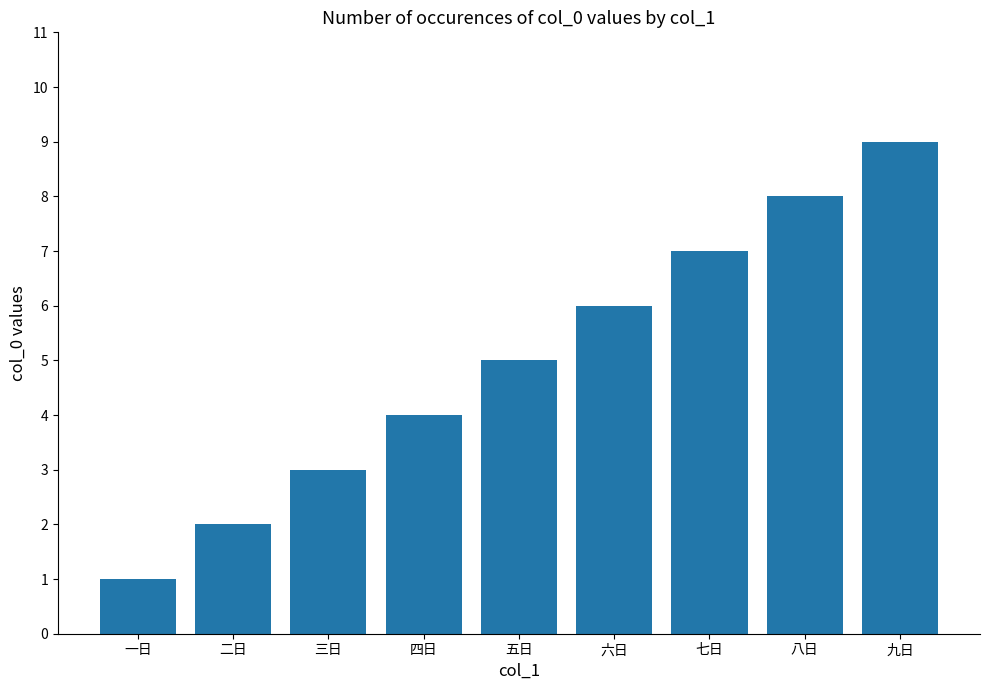

Is it true that the value at 六日 is 2?

False